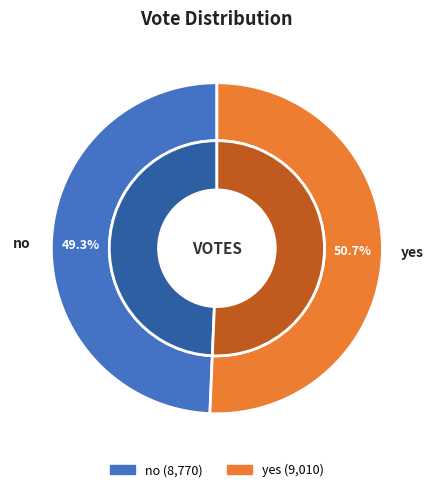

Approximately how many times larger is the value at yes compared to no?

1.0